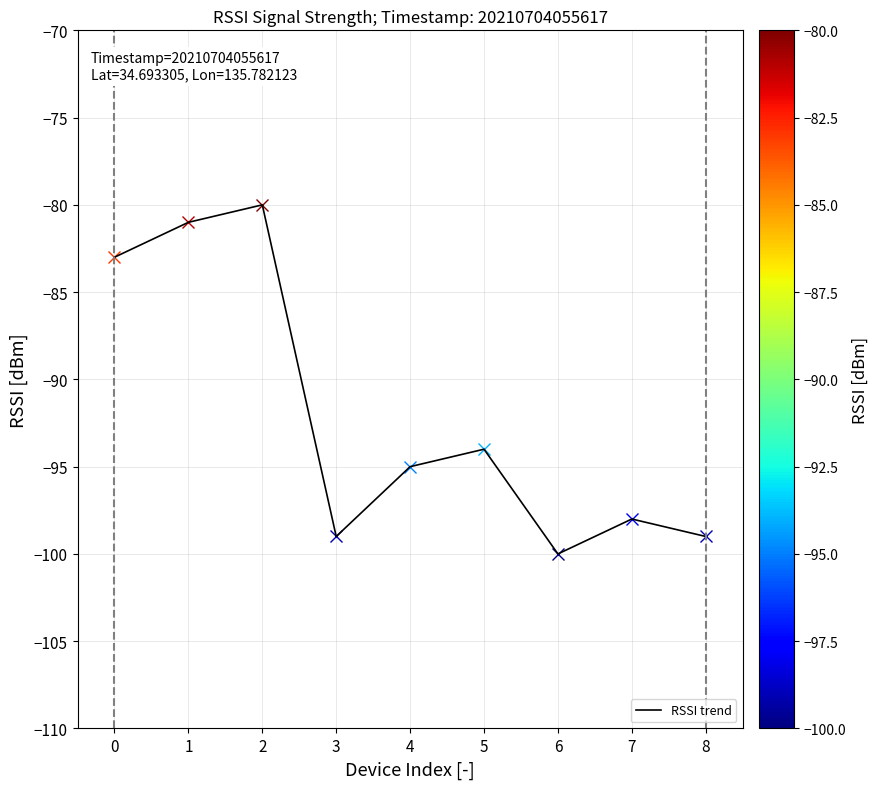

The value of RSSI trend at 8 is -99. True or false?

True